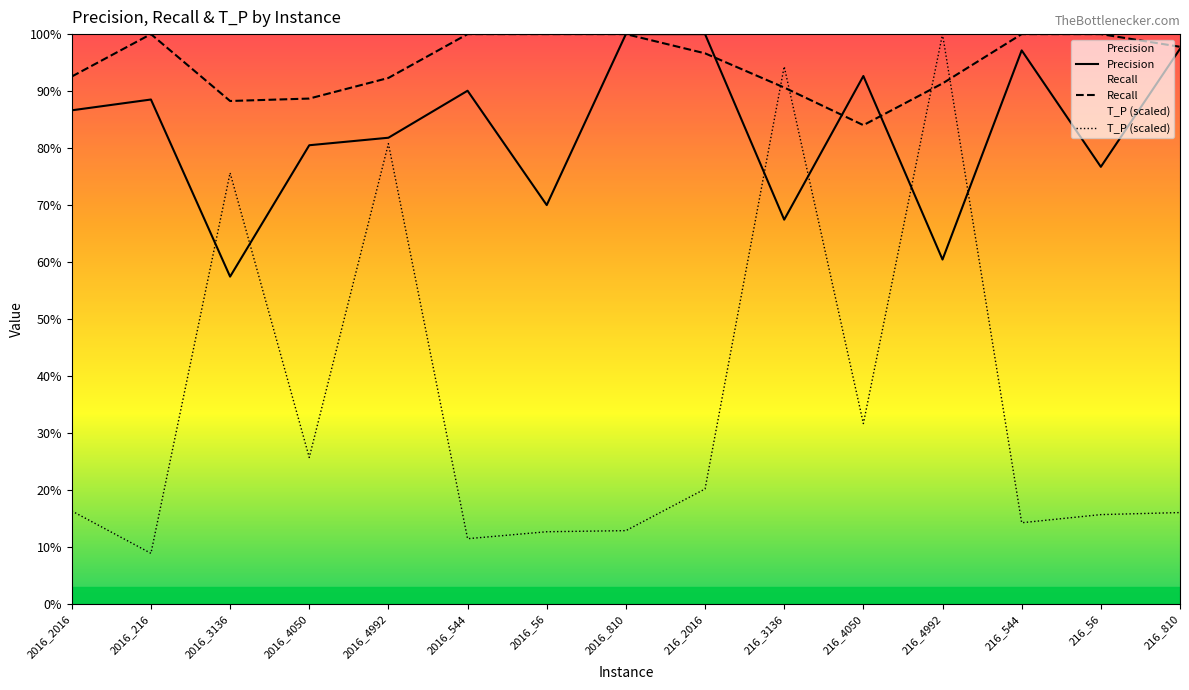

Is it true that Precision equals 0.8 at 2016_4050?

True